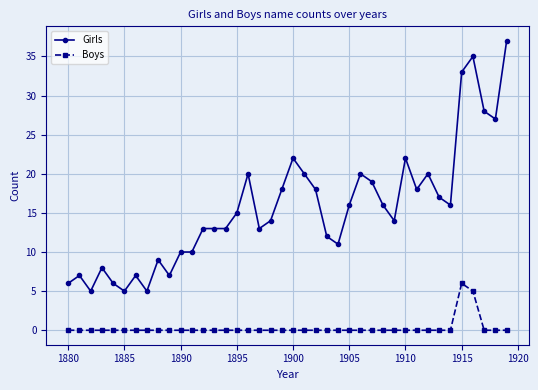

What is the greatest value displayed?

37